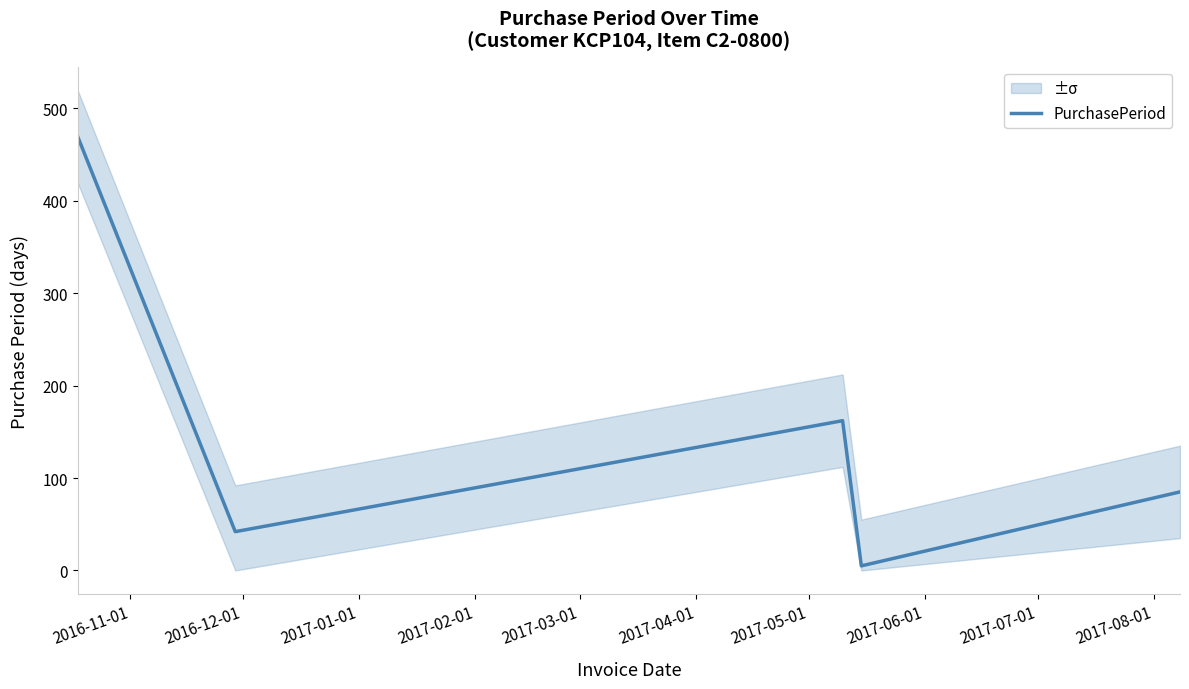

Which has a higher value, 2017-02-01 or 2017-03-01?

2017-03-01